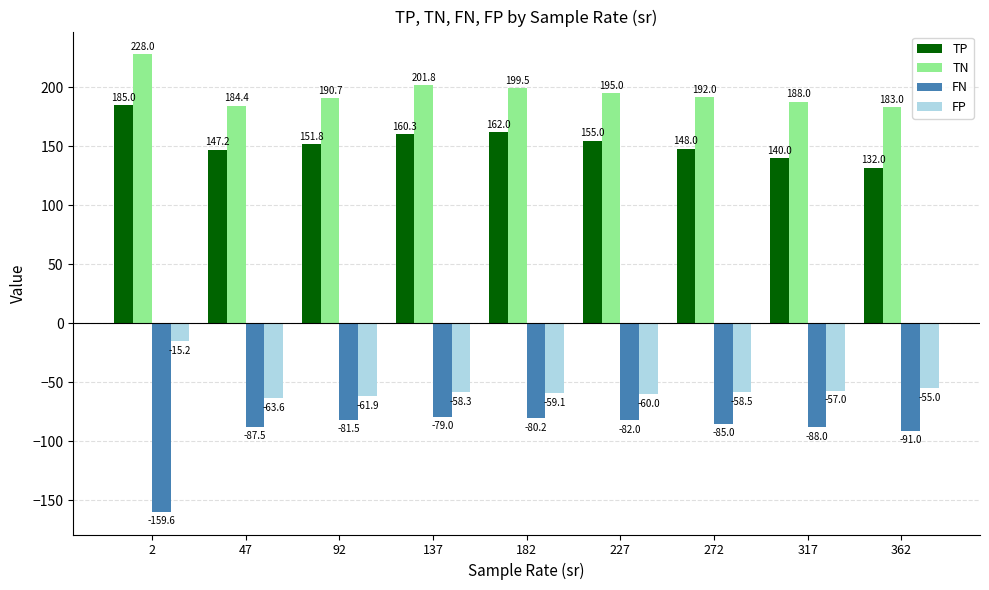

At which category is the sum across all series the highest?

2